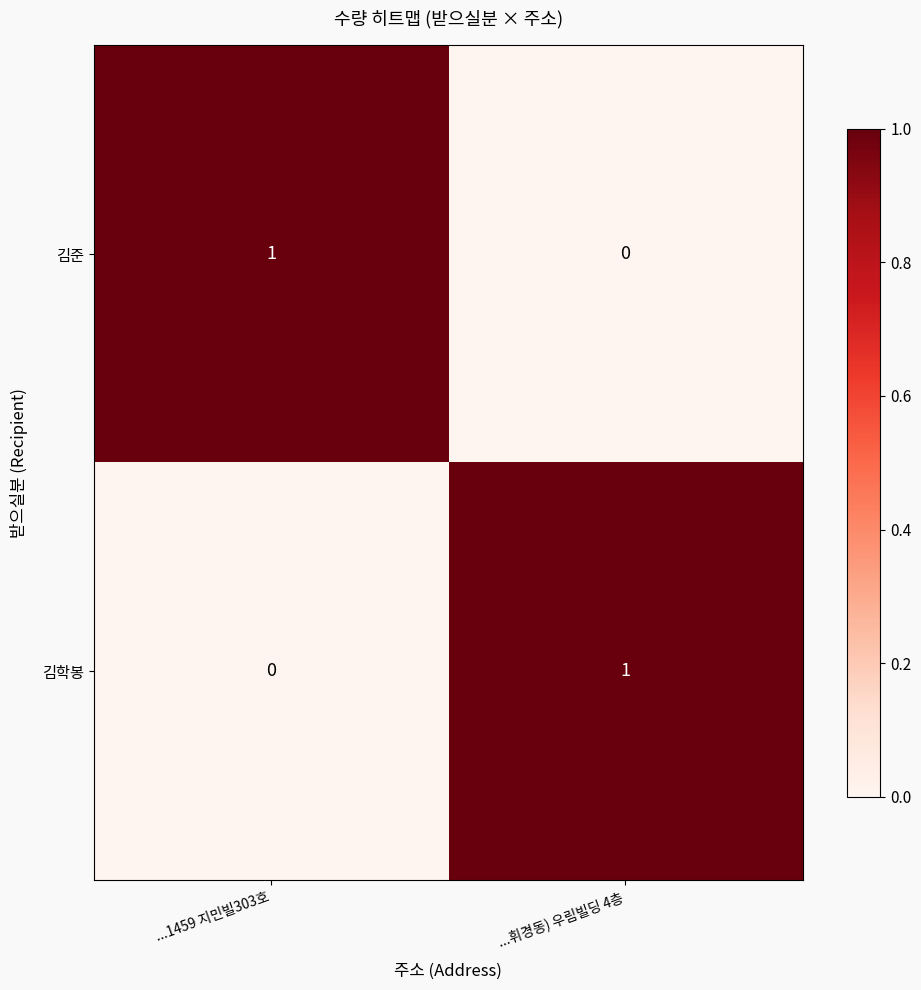

At ...1459 지민빌303호, list the series in order from smallest to largest.

김학봉, 김준